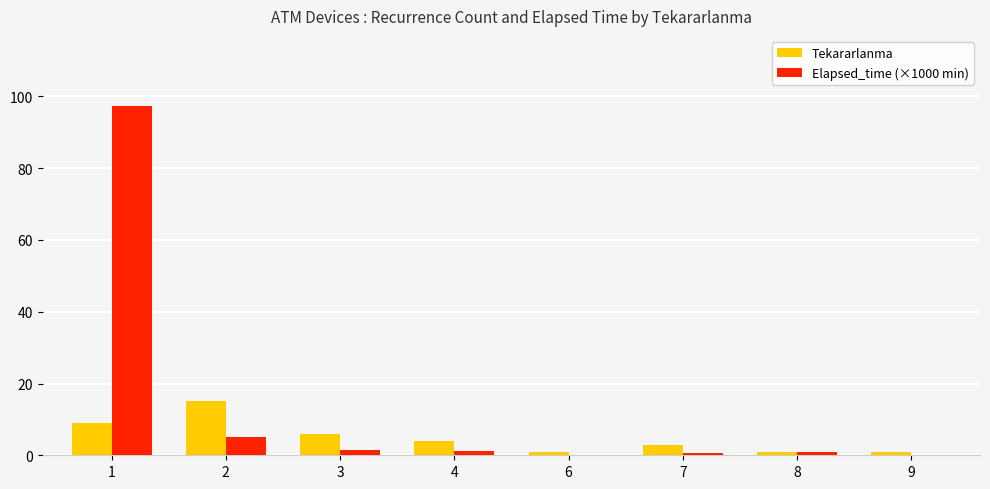

What is the sum of the Elapsed_time (×1000 min) values at 4 and 6?

1.4